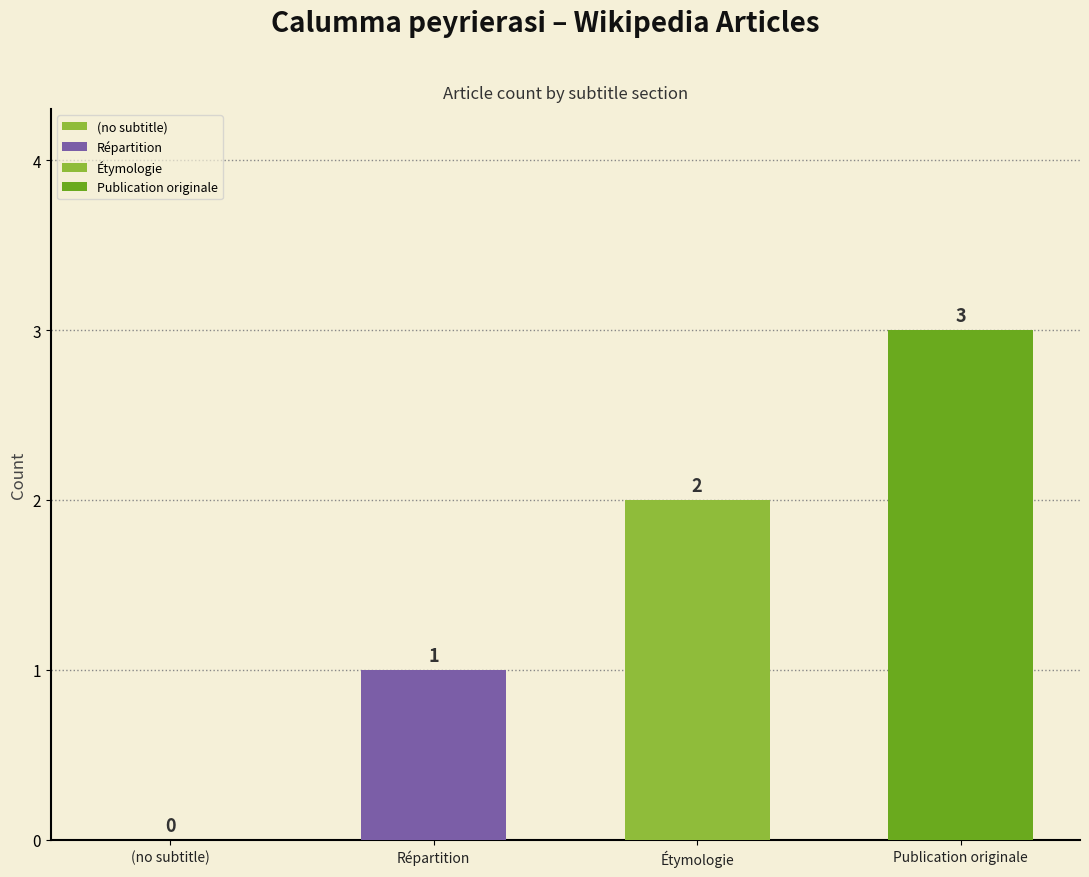

What is the change in value from Répartition to Publication originale?

+2